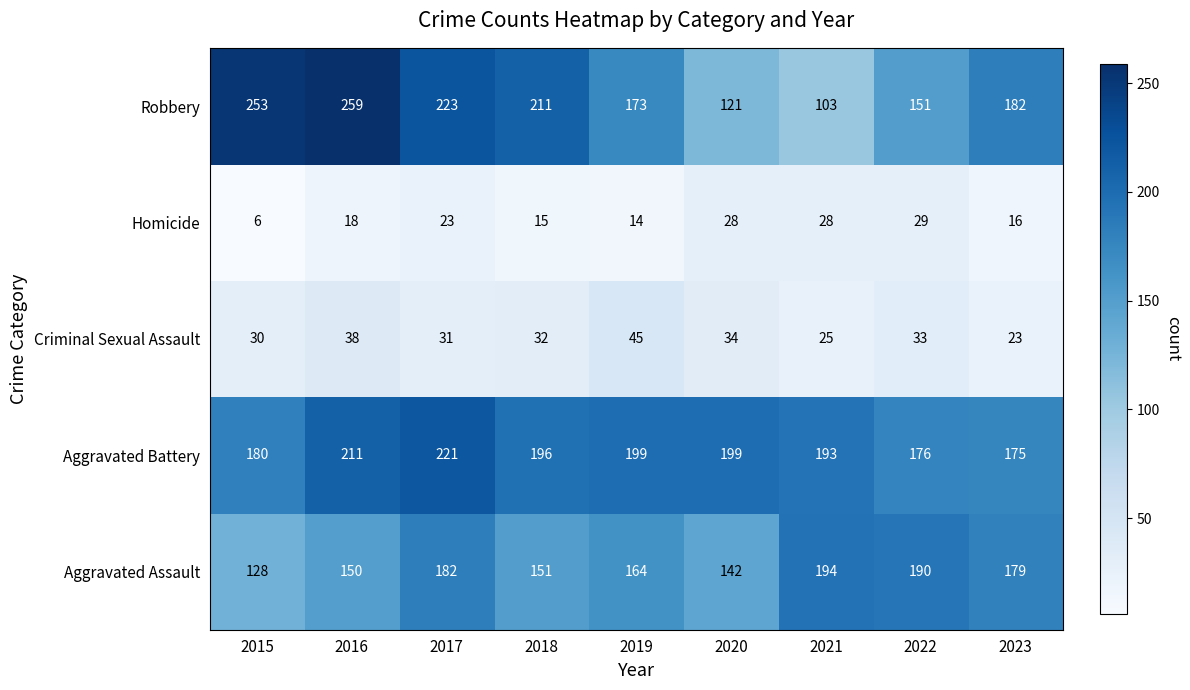

How many series are shown in this chart?

5